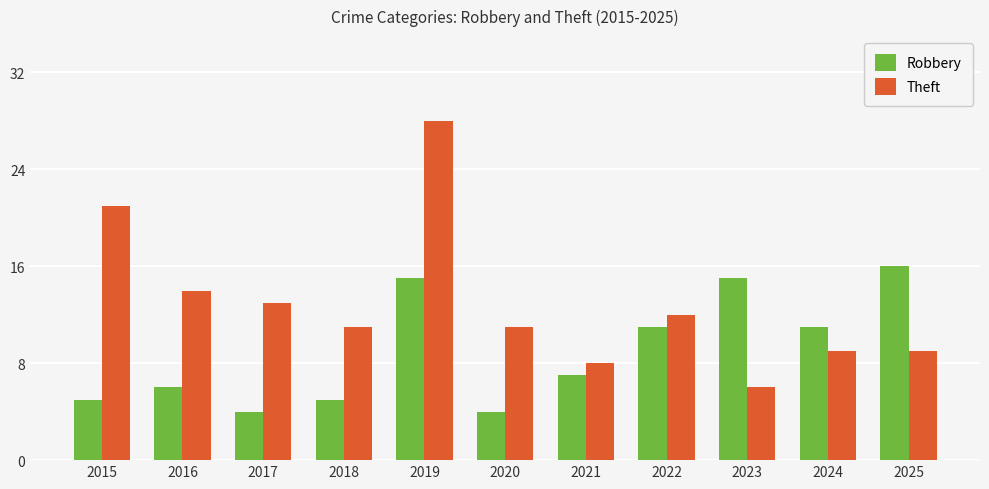

List the series in order of their peak value, lowest first.

Robbery, Theft